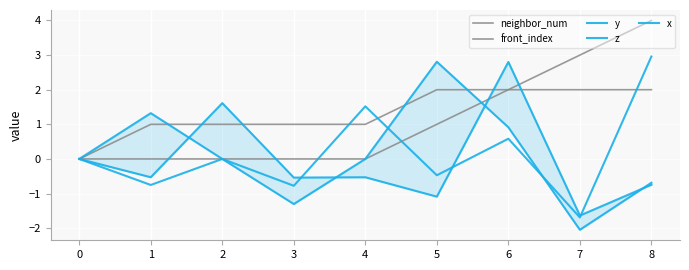

Between 0 and 6, which is larger?

6